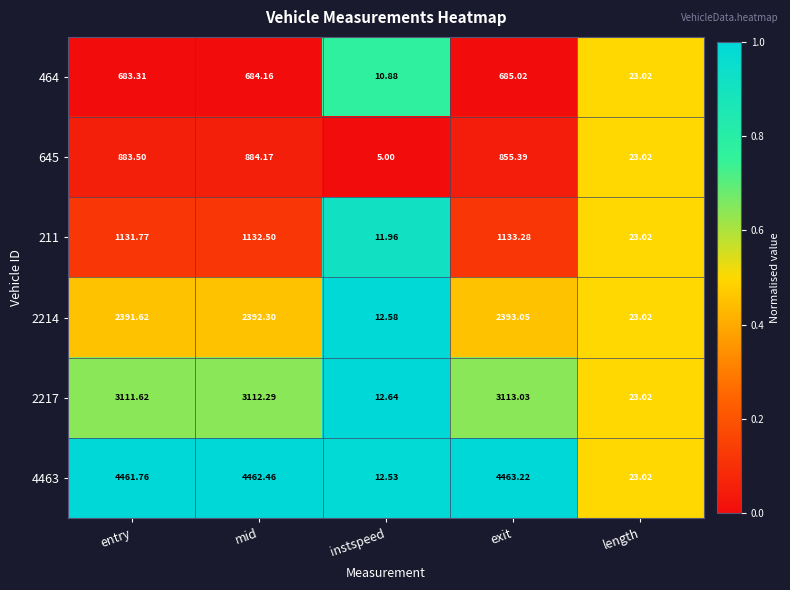

Where does the 211 series first go above 1131?

entry